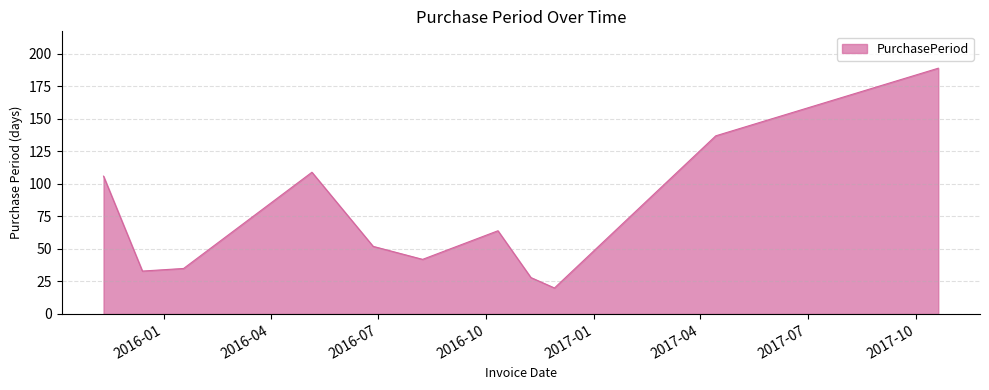

What is the greatest value displayed?

189